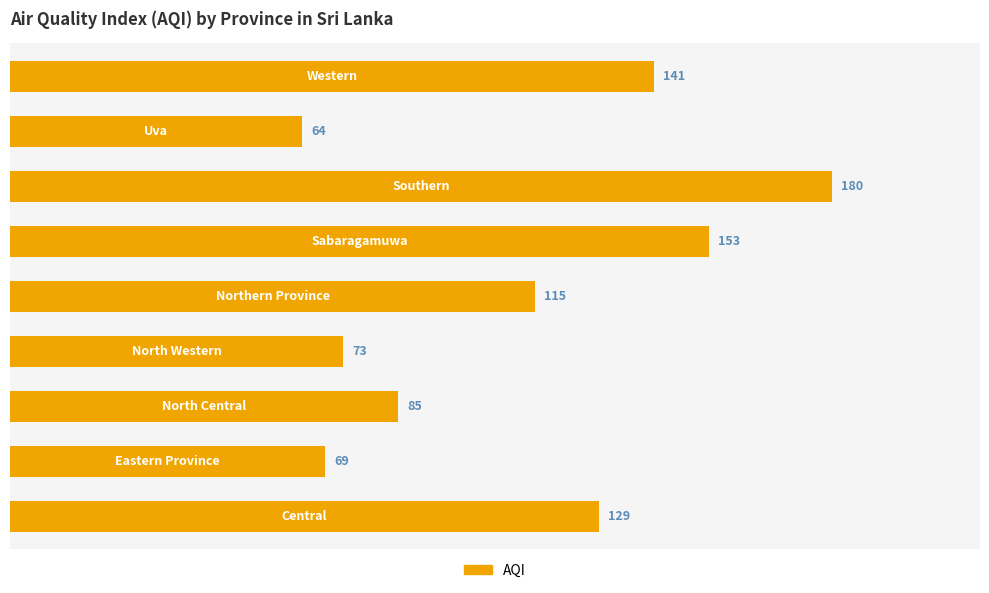

Reading bottom to top, what are all the values shown in this chart?

129	69	85	73	115	153	180	64	141